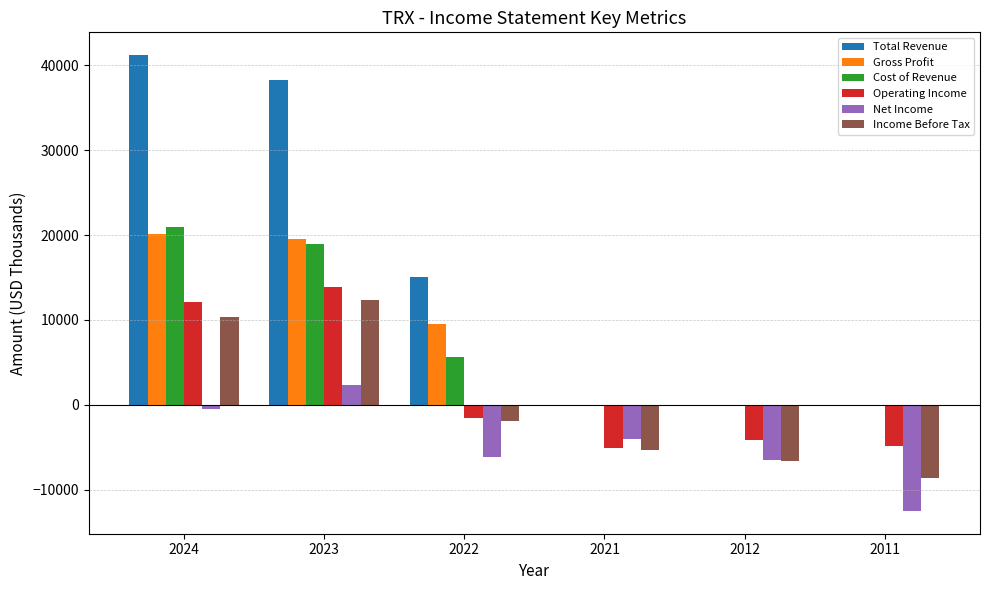

What are all the series names shown in the legend?

Total Revenue, Gross Profit, Cost of Revenue, Operating Income, Net Income, Income Before Tax